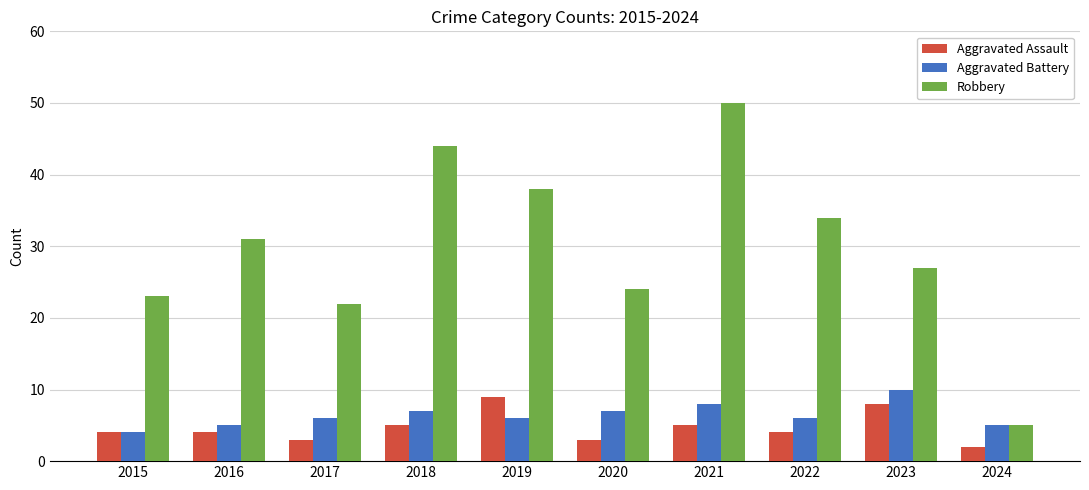

How many categories are shown in the chart?

10